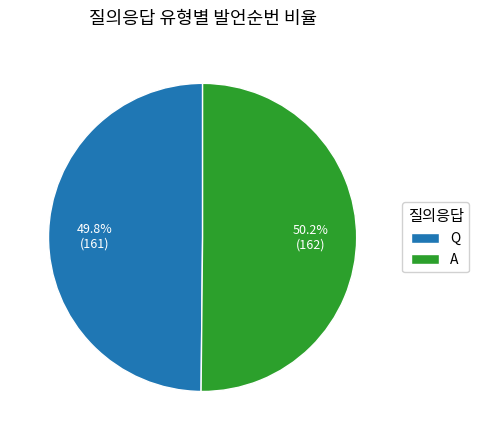

To the nearest percent, what portion does Q represent?

50%